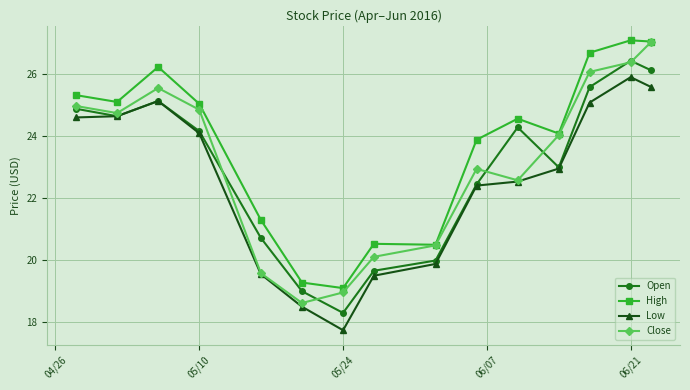

True or false: Low and High cross at least once.

False